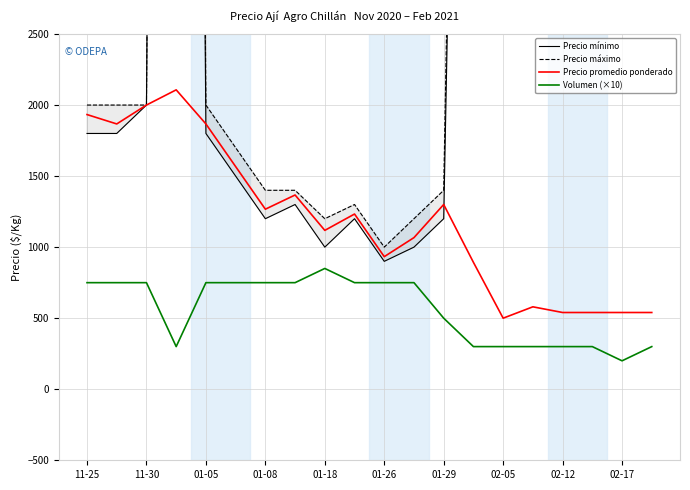

What is the minimum value for Volumen (×10)?

200